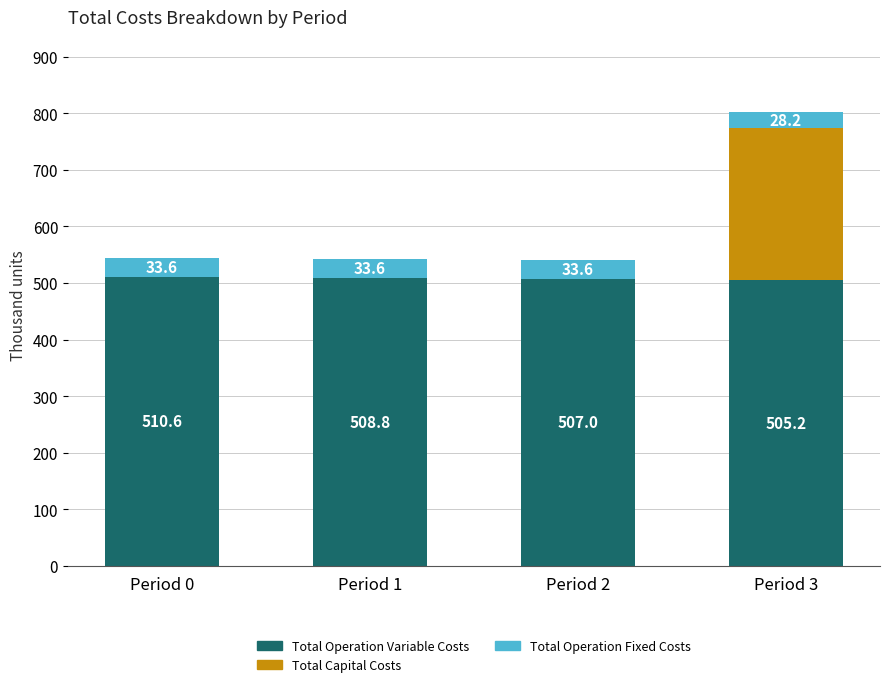

The Total Operation Variable Costs series shows 793.5 at Period 0. True or false?

False